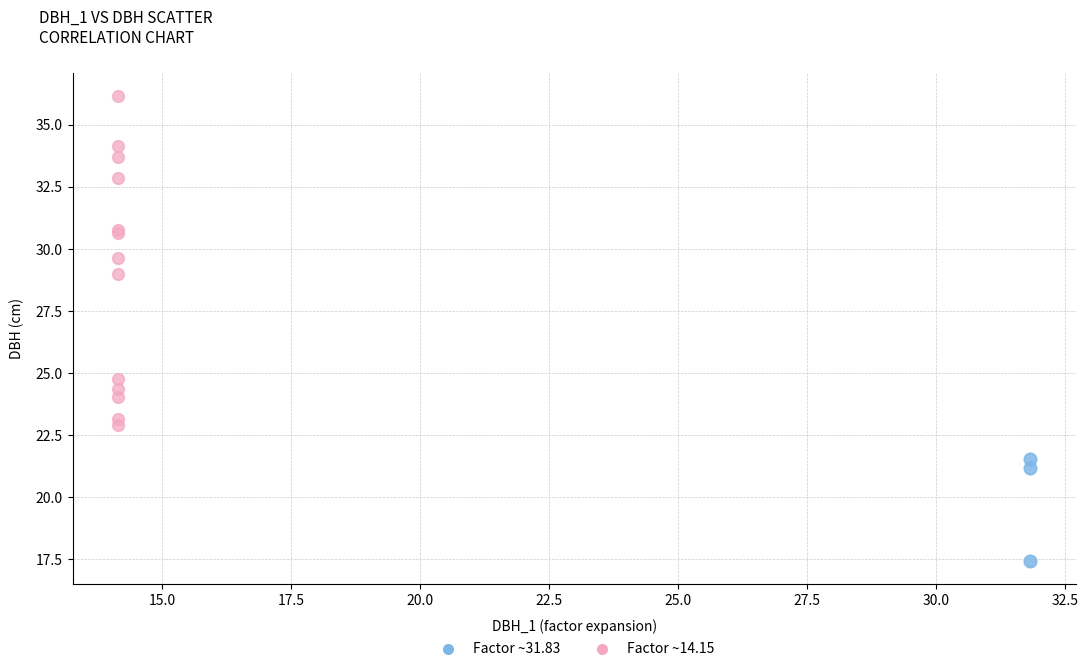

Which series has the largest Y range (max minus min)?

Factor ~14.15